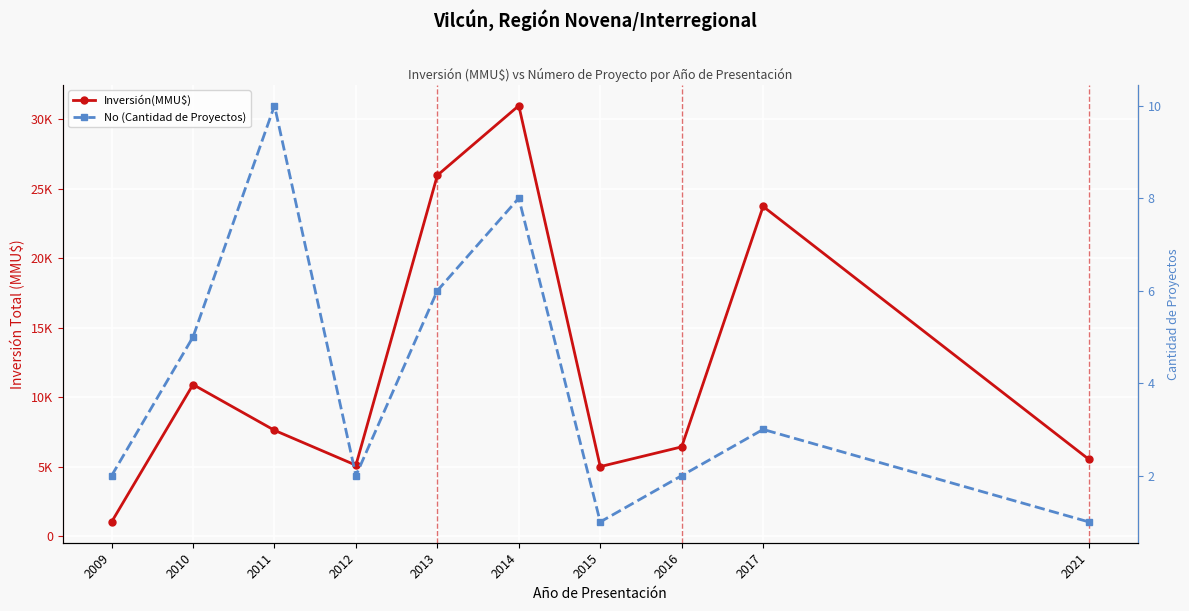

Reading left to right, transcribe all the data shown in this chart.

Inversión(MMU$): 1022	10900	7609	5100	25950	30959	5000	6420	23710	5522
No (Cantidad de Proyectos): 2	5	10	2	6	8	1	2	3	1